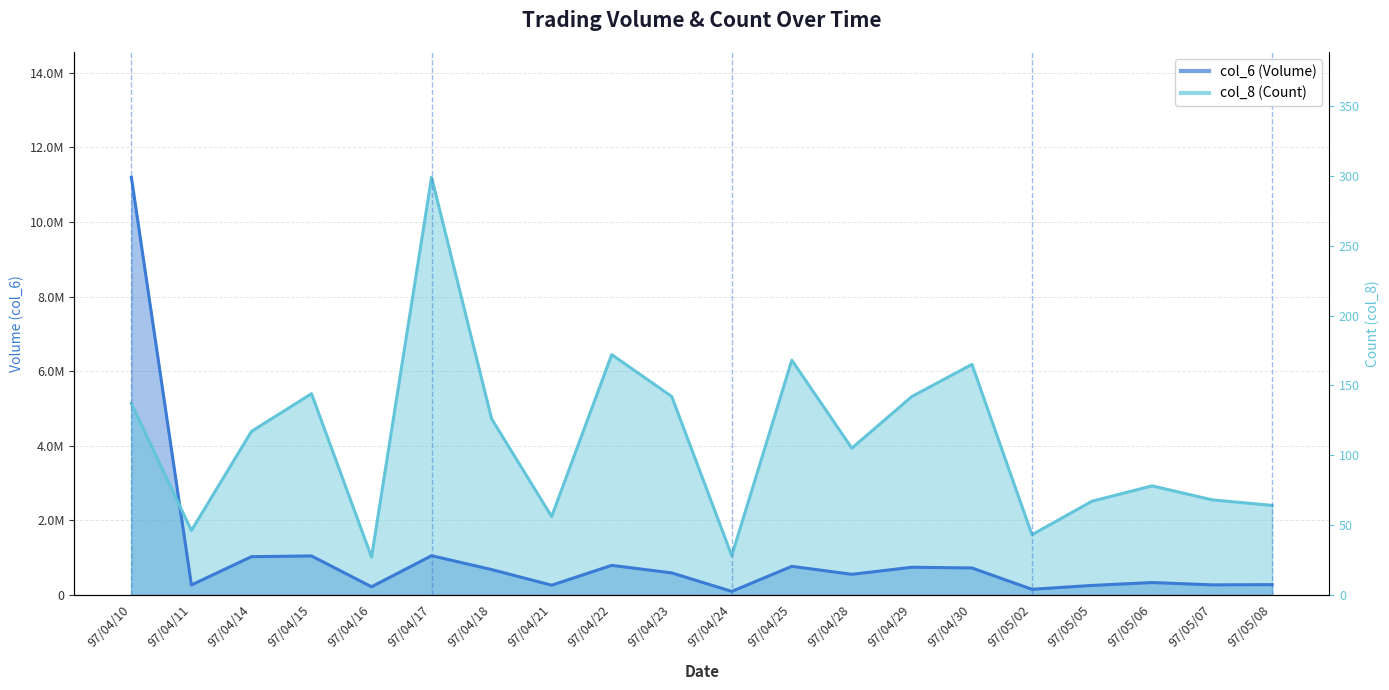

At which label is col_8 closest to 6105685?

97/04/30